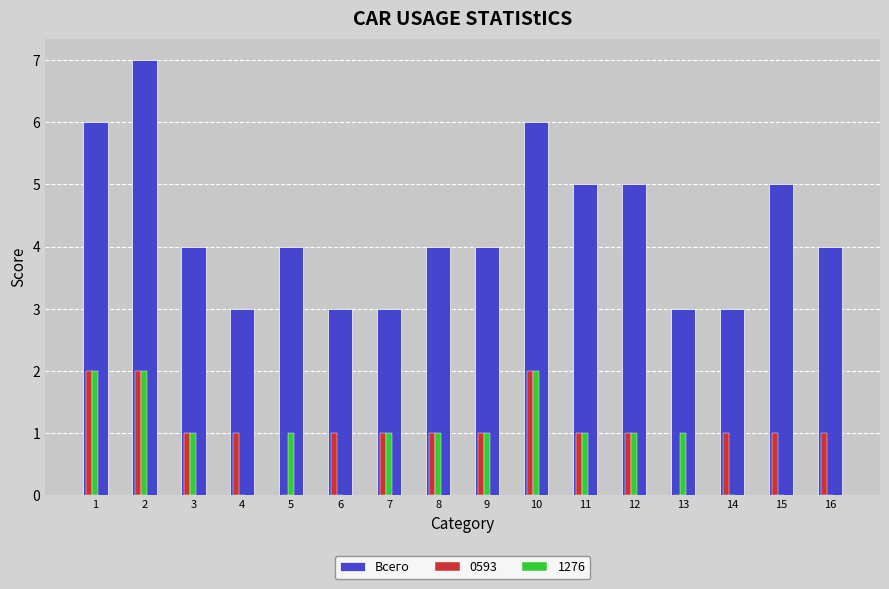

Which series has the largest total across all categories?

Всего